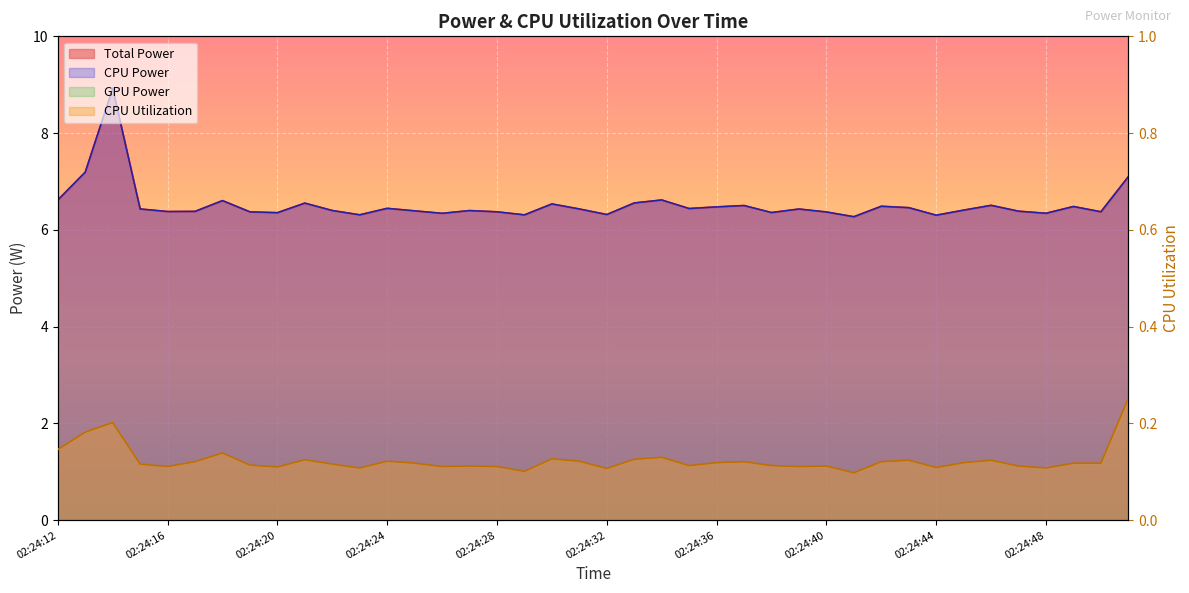

List the labels in order of Total Power value, largest first.

02:24:14, 02:24:13, 02:24:51, 02:24:34, 02:24:12, 02:24:18, 02:24:33, 02:24:21, 02:24:30, 02:24:46, 02:24:37, 02:24:42, 02:24:49, 02:24:36, 02:24:43, 02:24:24, 02:24:35, 02:24:15, 02:24:31, 02:24:39, 02:24:45, 02:24:22, 02:24:27, 02:24:25, 02:24:47, 02:24:17, 02:24:16, 02:24:50, 02:24:28, 02:24:19, 02:24:40, 02:24:38, 02:24:20, 02:24:48, 02:24:26, 02:24:32, 02:24:23, 02:24:29, 02:24:44, 02:24:41